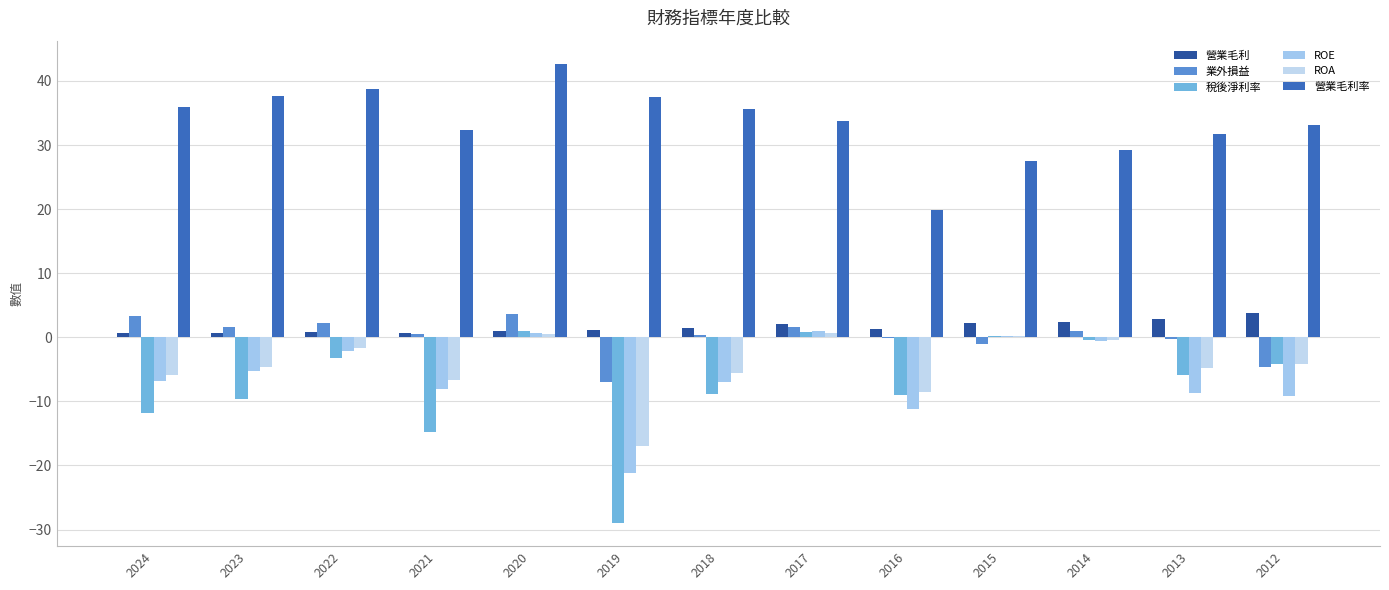

Which series has the largest range (max minus min)?

稅後淨利率